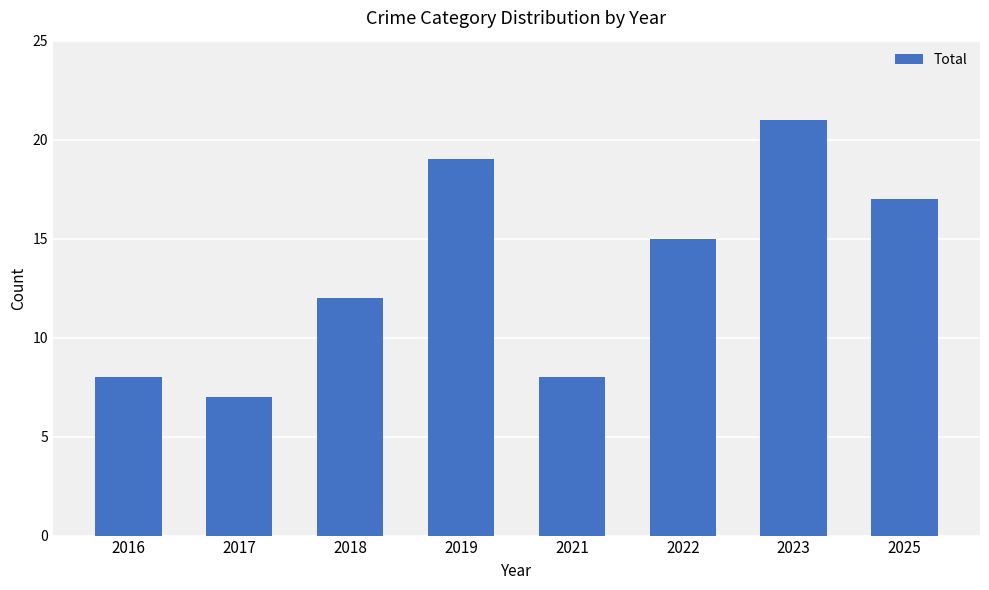

Between 2016 and 2025, which is larger?

2025